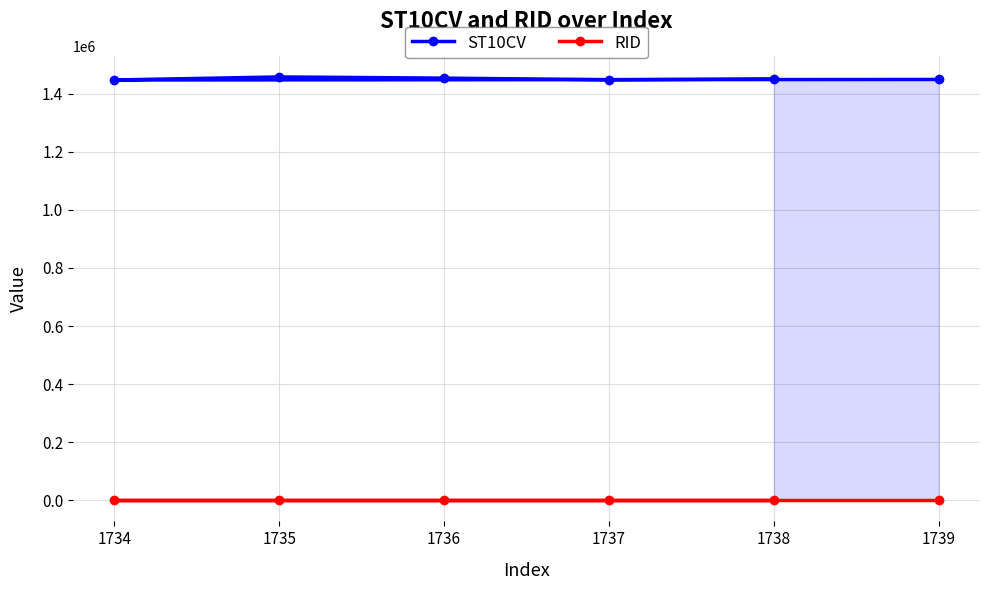

Rank the series at 1734 from highest to lowest value.

ST10CV, RID